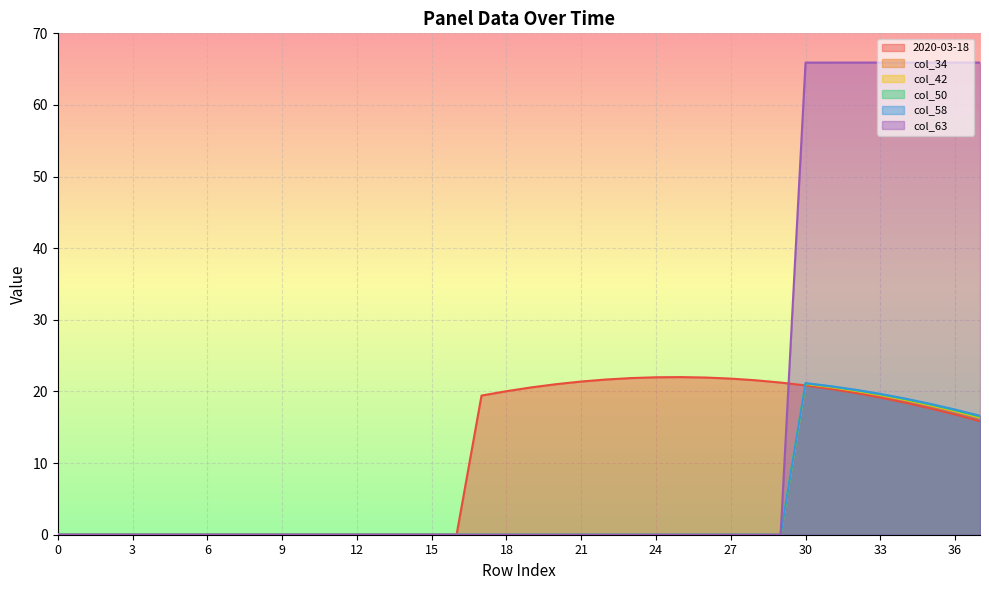

At how many categories does at least one series exceed 42?

8